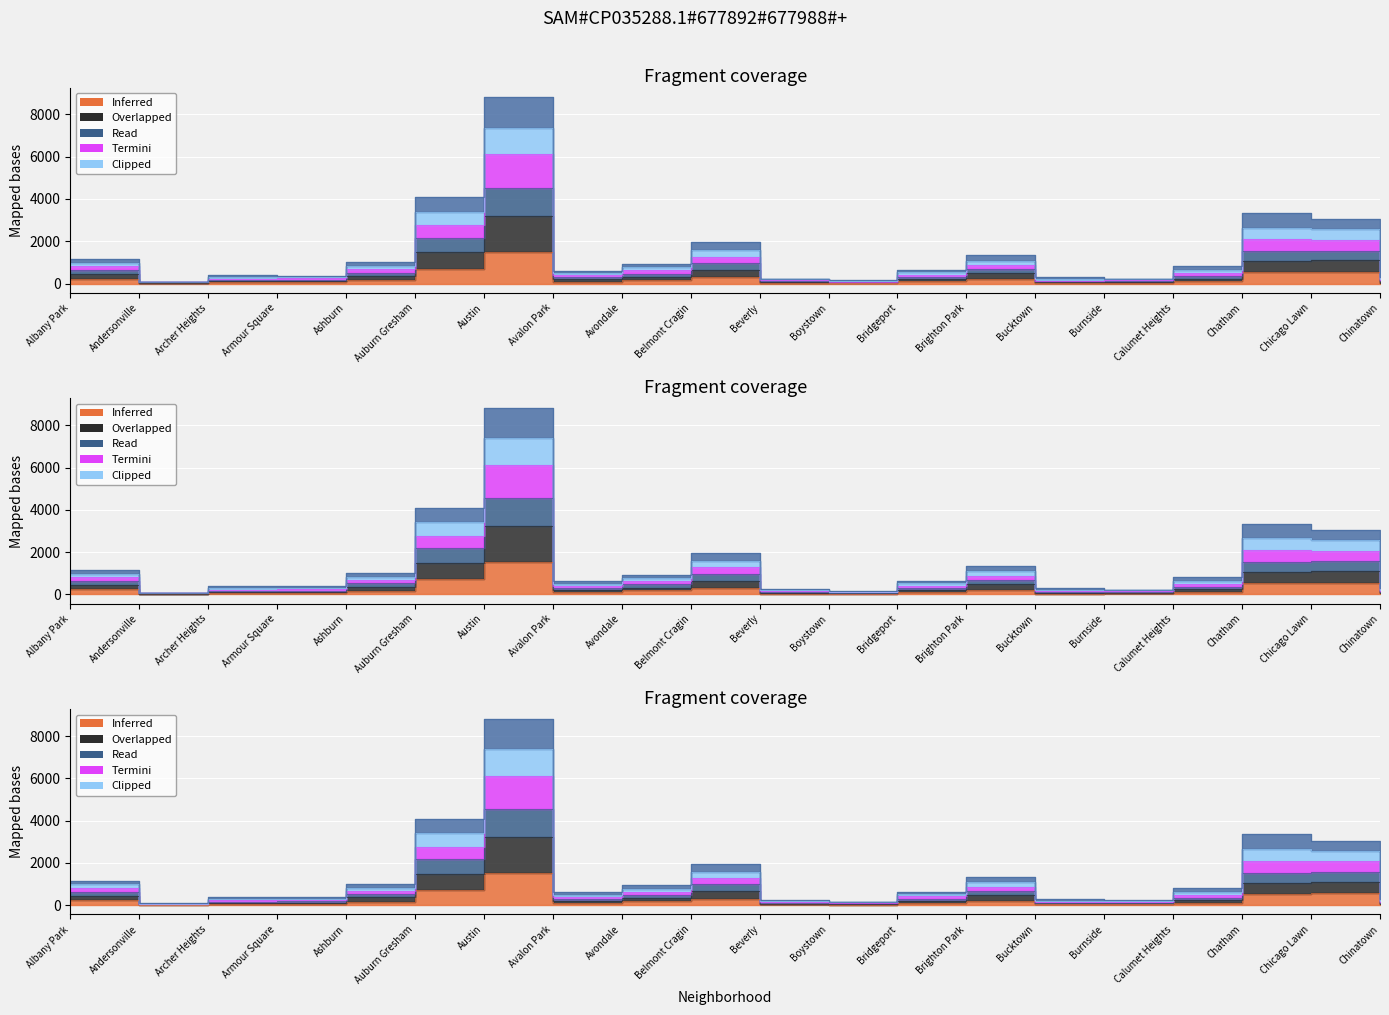

What is the difference between the 2023 values at Andersonville and Chatham?

3260